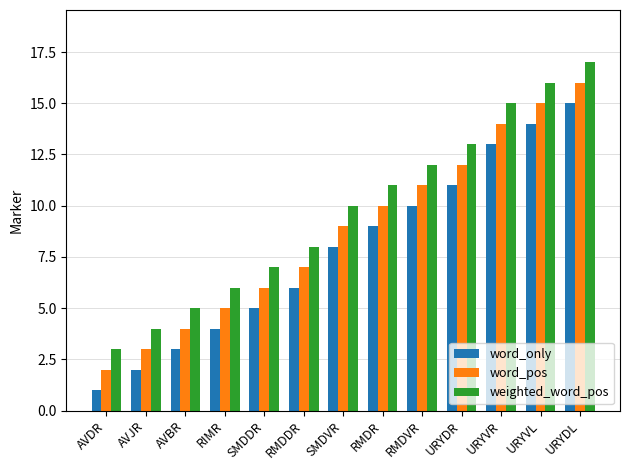

What is the label of the 2nd bar from the left?

AVJR